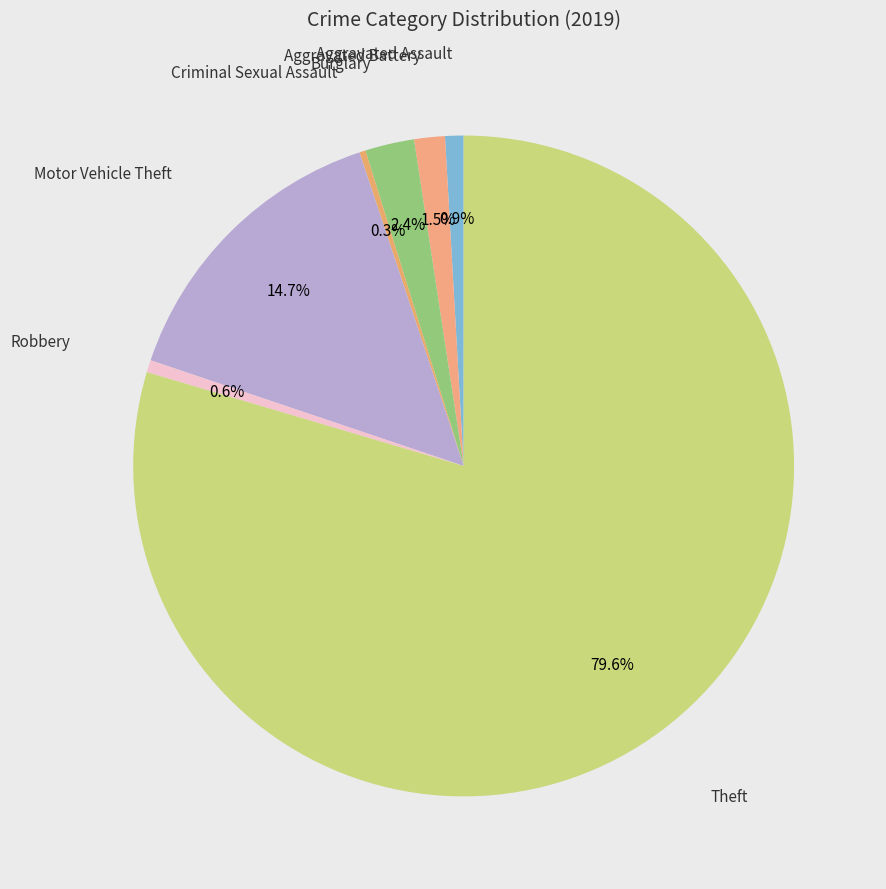

Which category has the smallest portion of the pie?

Criminal Sexual Assault